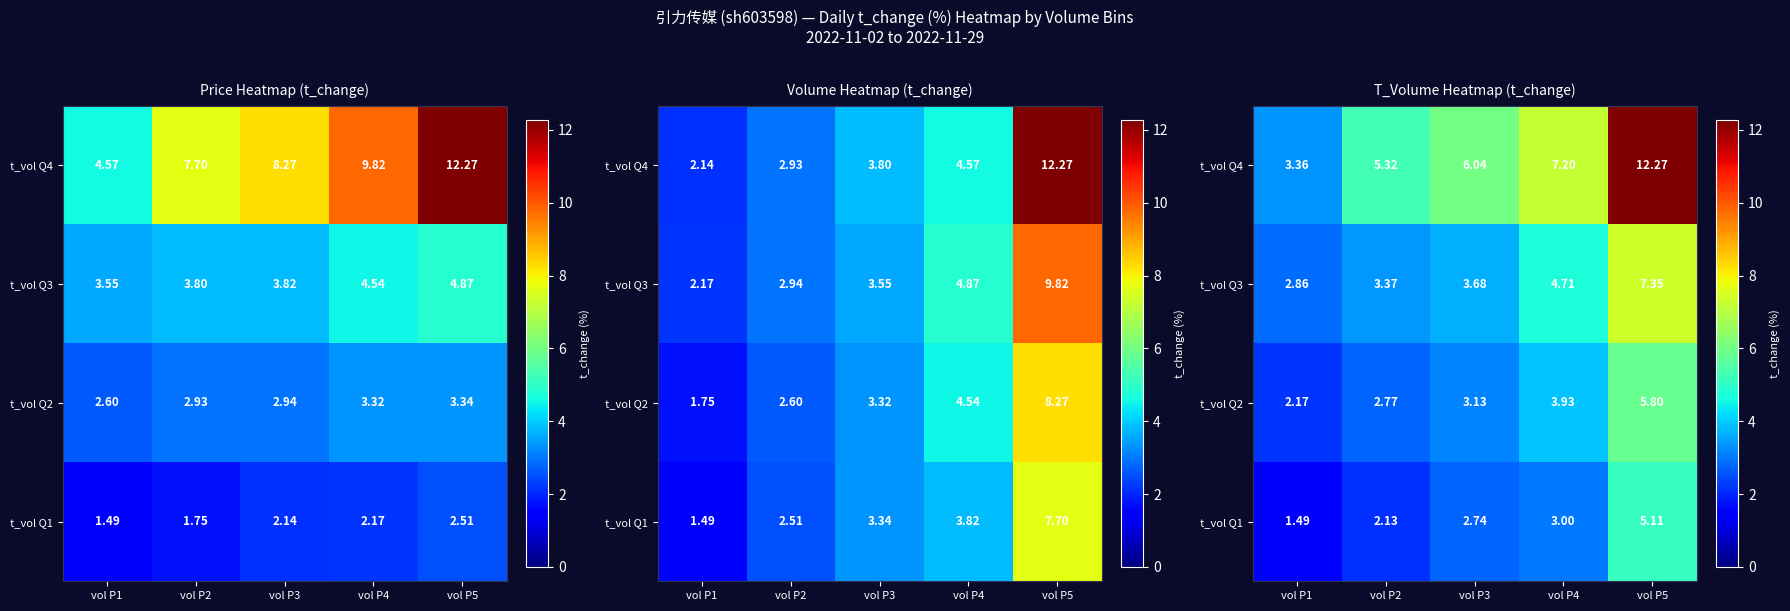

At which category is the sum across all series the highest?

vol P5